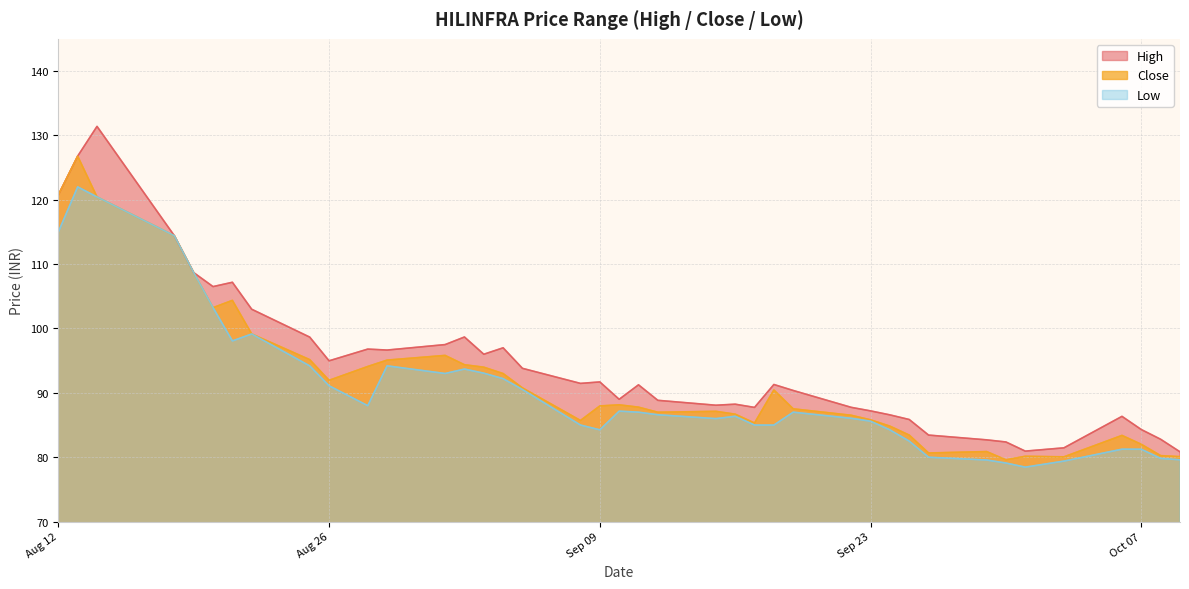

Which series has the widest spread of values?

High